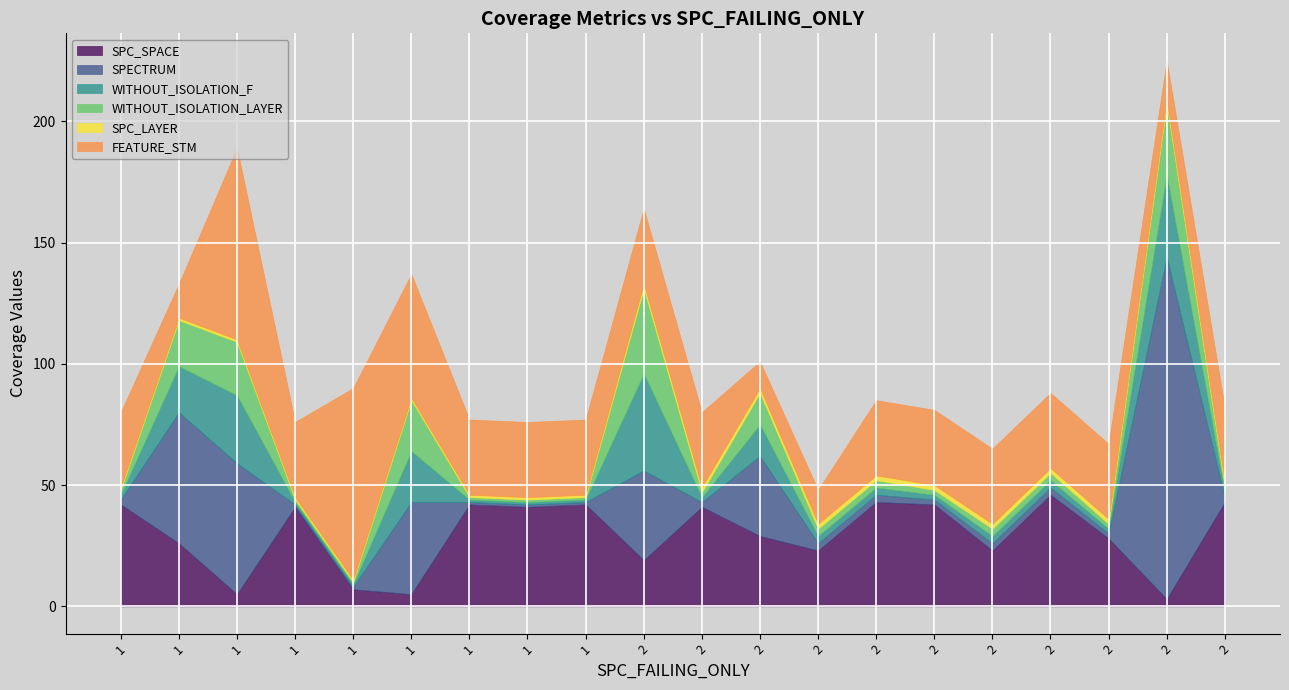

Which series changed the most between 10 and 18?

WITHOUT_ISOLATION_F